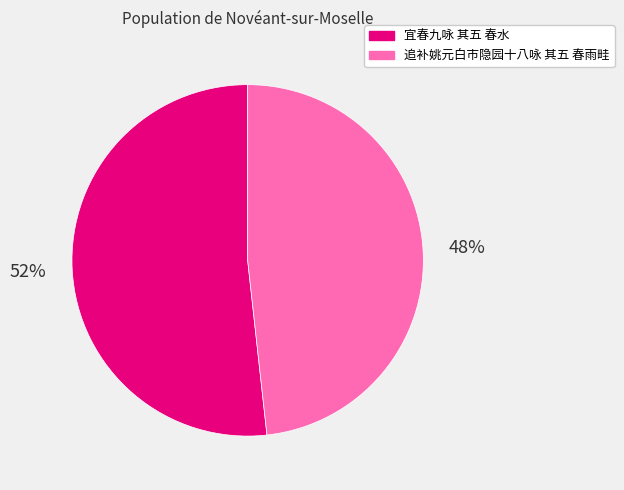

Is the sum of 宜春九咏 其五 春水 and 追补姚元白市隐园十八咏 其五 春雨畦 greater than half?

Yes